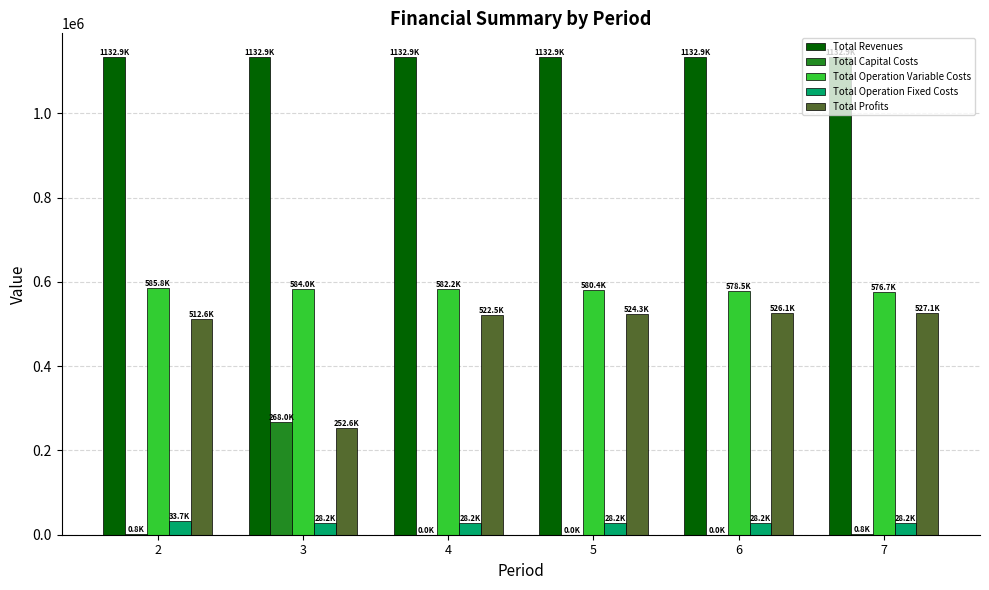

The value of Total Operation Variable Costs at 3 is 583995.4. True or false?

True